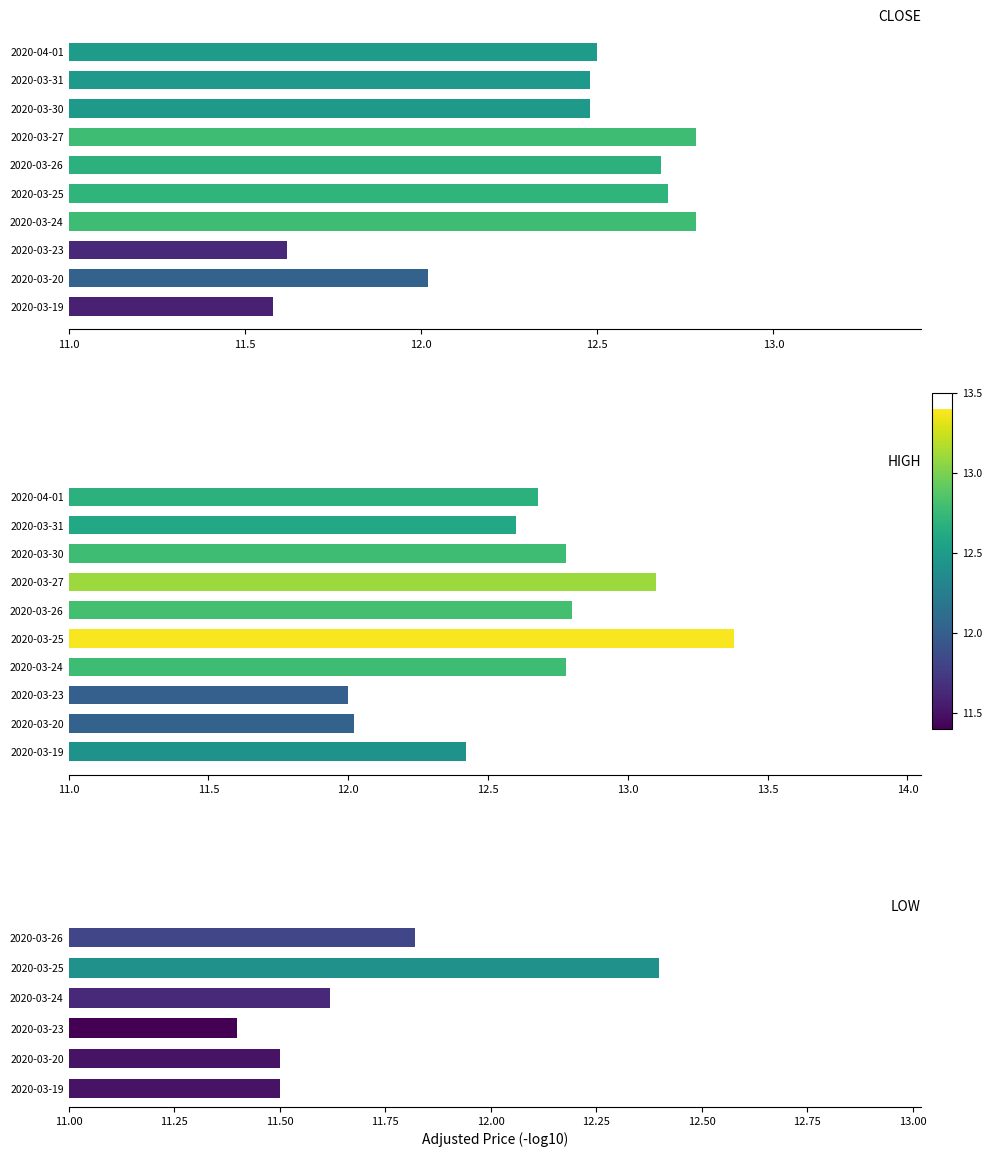

Between 2020-03-23 and 2020-03-24, which is larger?

2020-03-24